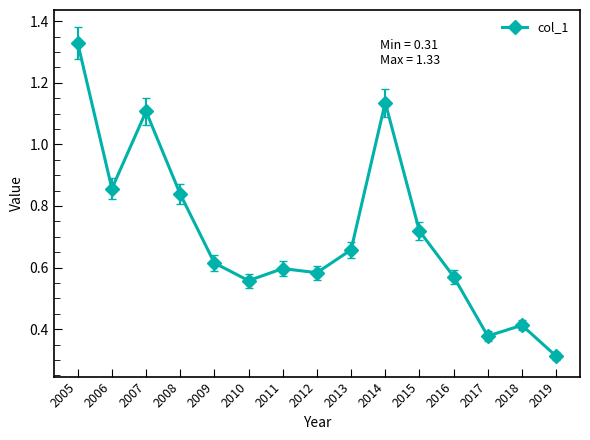

Between 2012 and 2006, which is larger?

2006